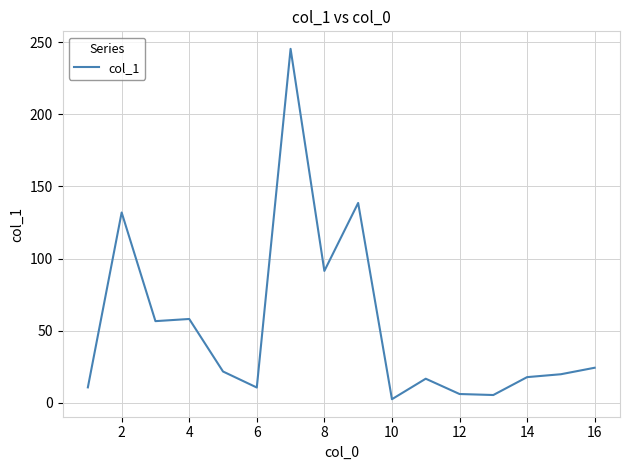

What is the greatest value displayed?

245.3